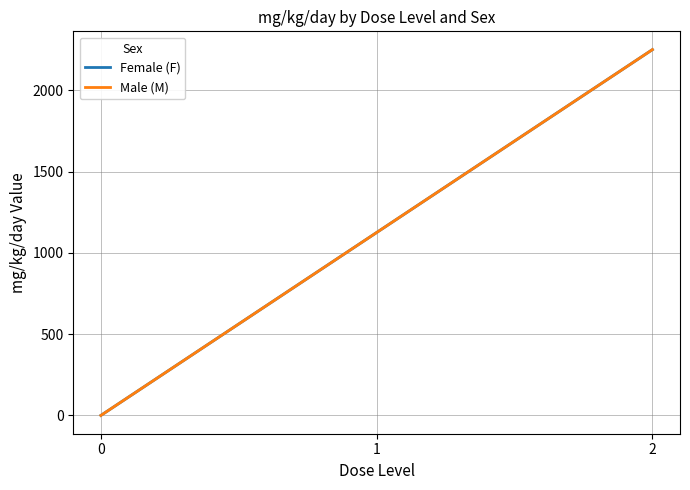

Between 1 and 2, which is larger?

2